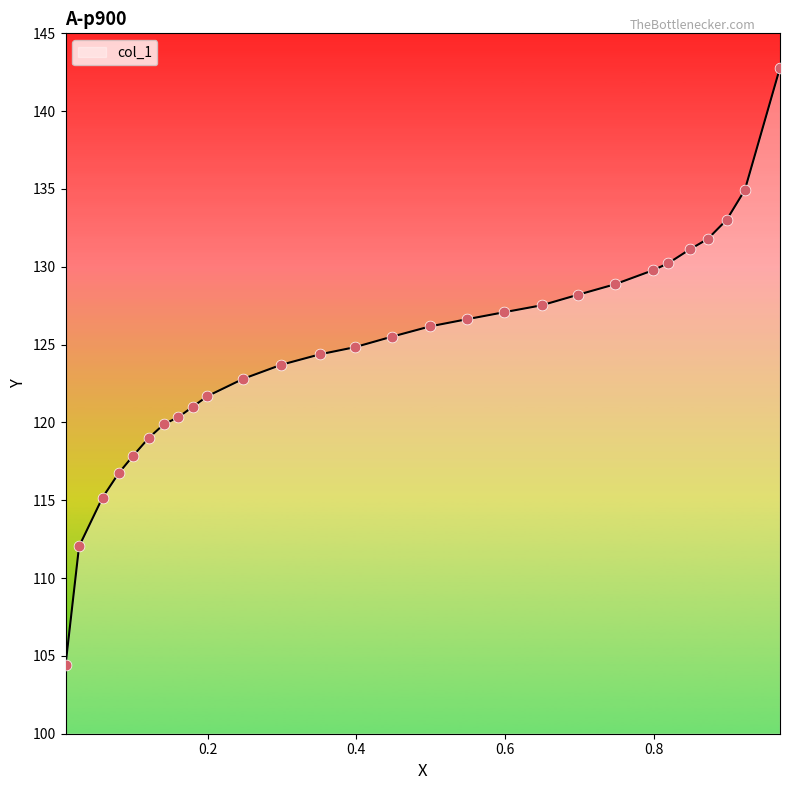

What is the minimum value shown in the chart?

104.4